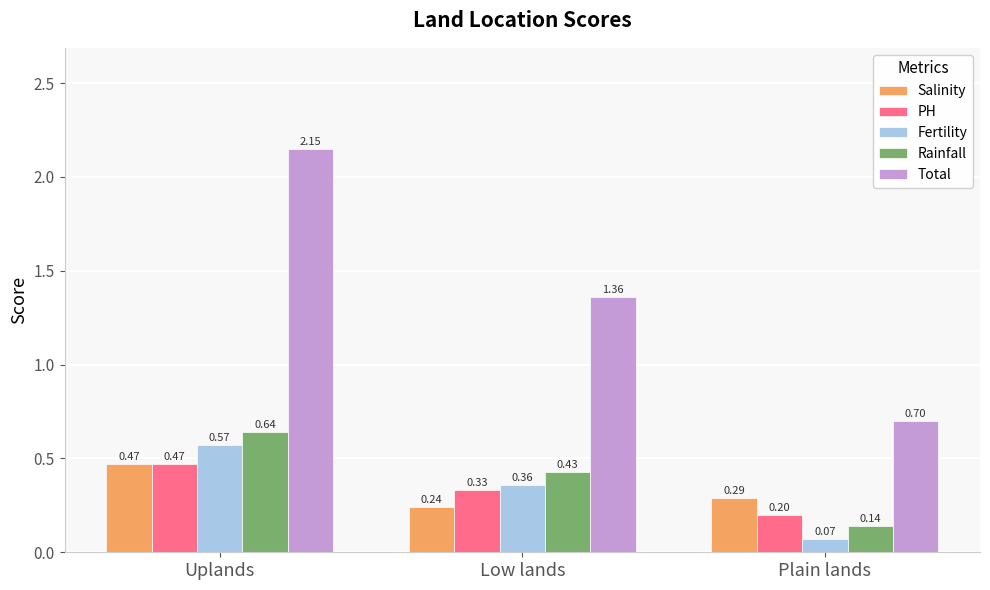

Rank the series at Low lands from highest to lowest value.

Total, Rainfall, Fertility, PH, Salinity